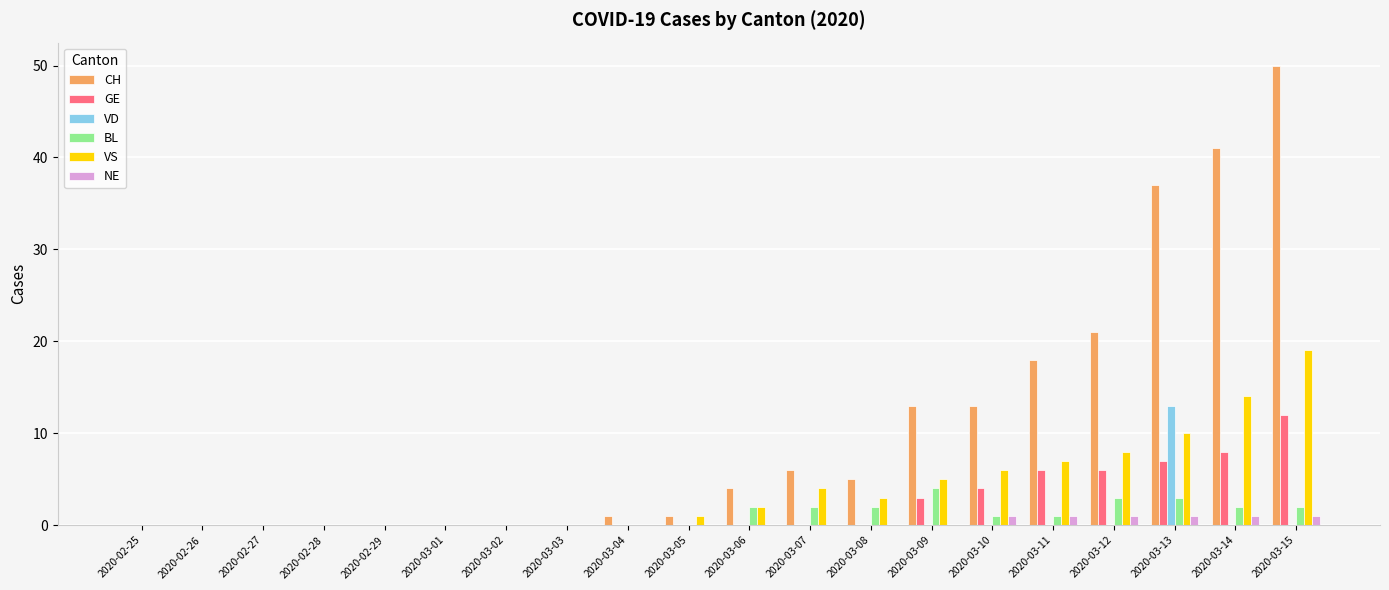

Which series has the largest range (max minus min)?

CH